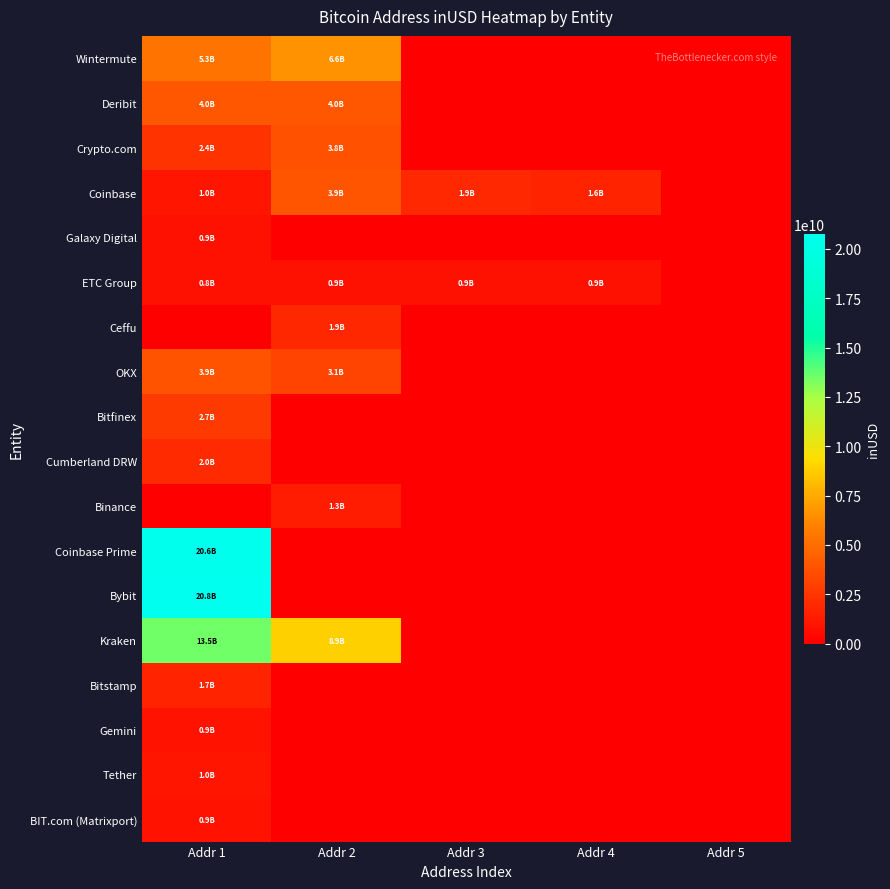

What is the difference between the highest and lowest values at Addr 3?

1908034553.2